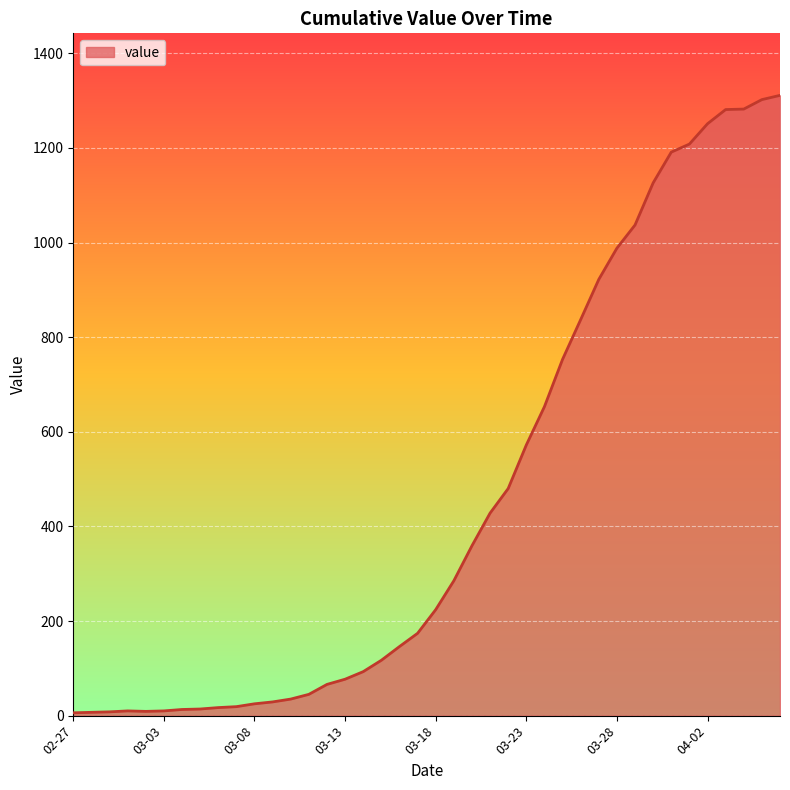

What is the difference between the maximum and minimum values?

1305